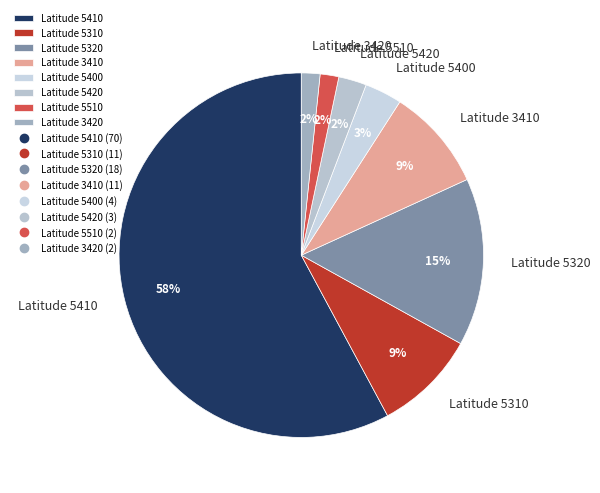

Does Latitude 5410 represent more than half of the total?

Yes